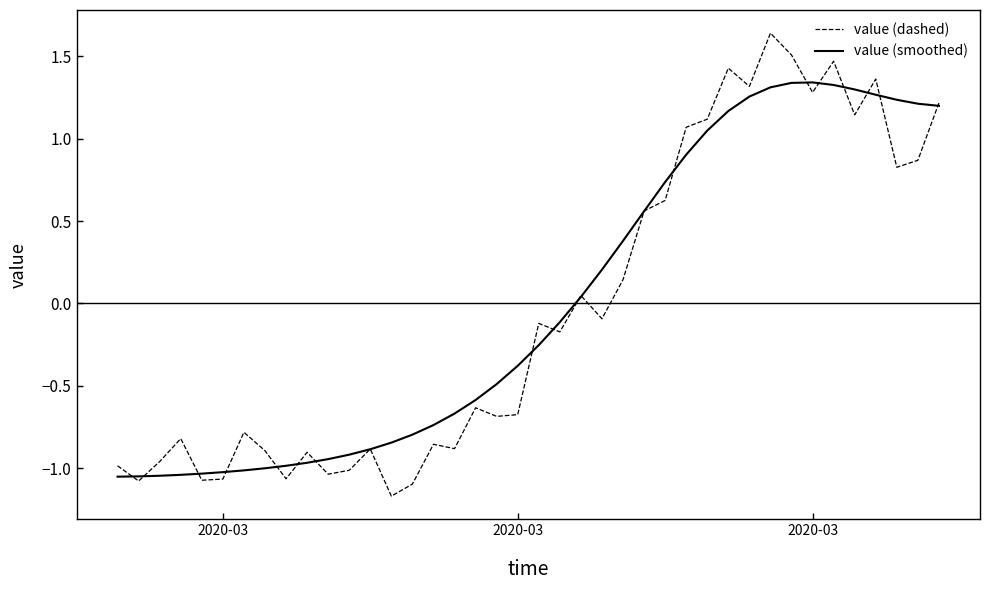

What is the smallest value displayed?

-1.2